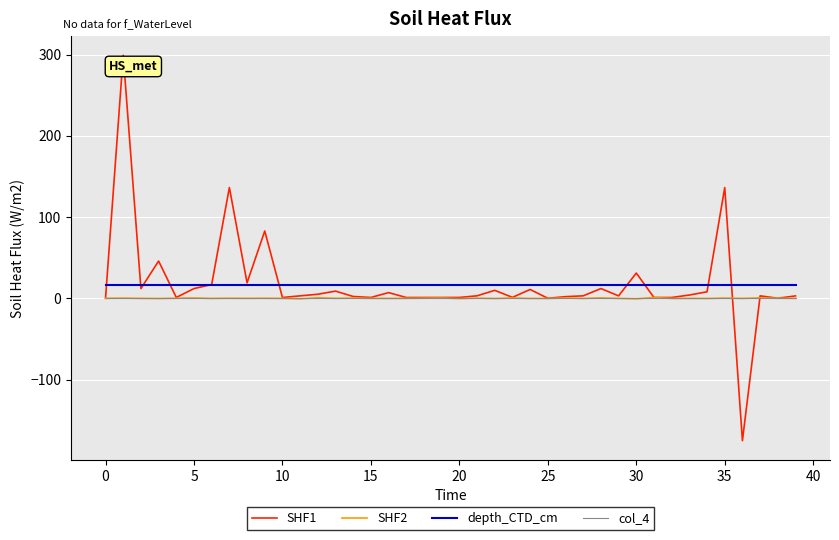

True or false: col_4 and depth_CTD_cm cross at least once.

False